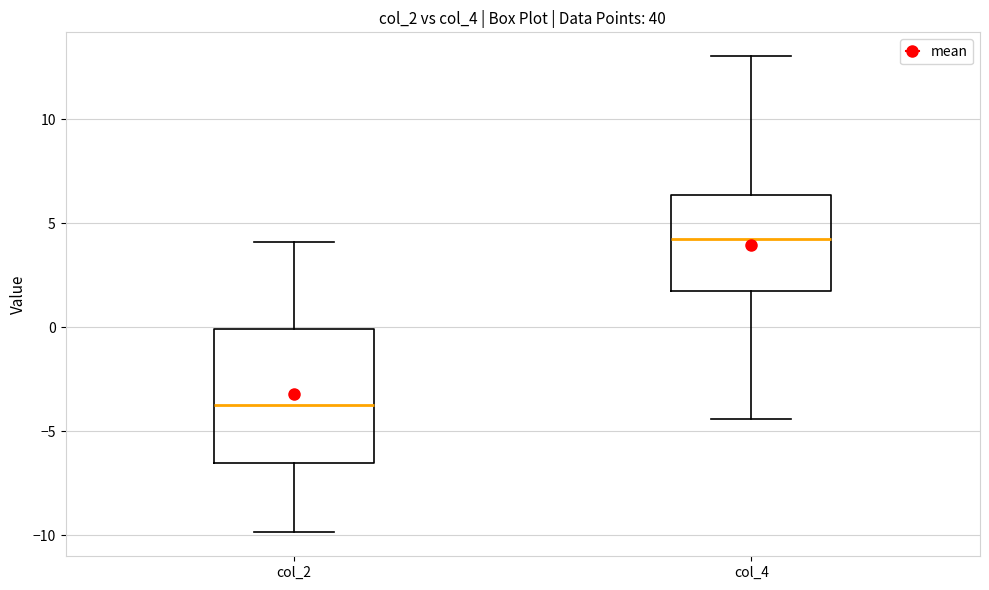

Where is the lower edge of the box for col_4 on the y-axis? The values are not printed on the chart, so give them approximately, as read against the axis.

1.5